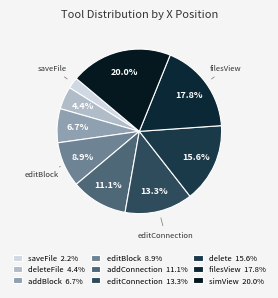

How many segments does this pie chart have?

9